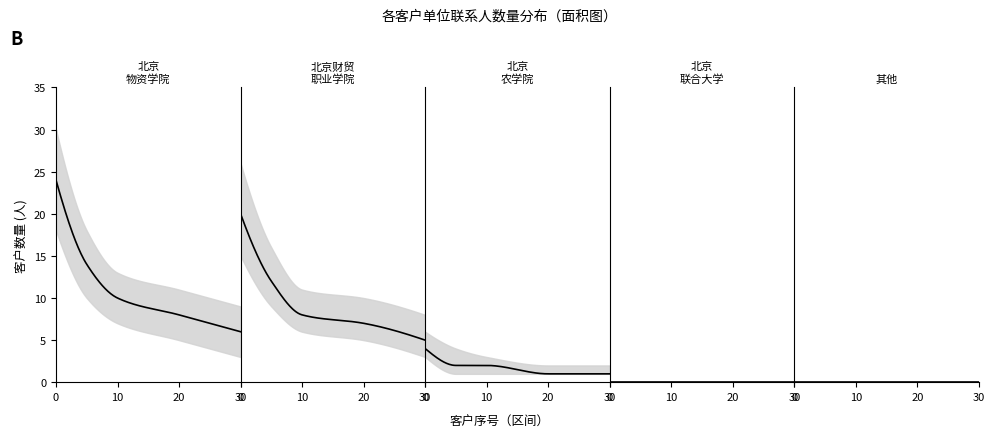

True or false: 北京联合大学 and 北京财贸职业学院 intersect in this chart.

False